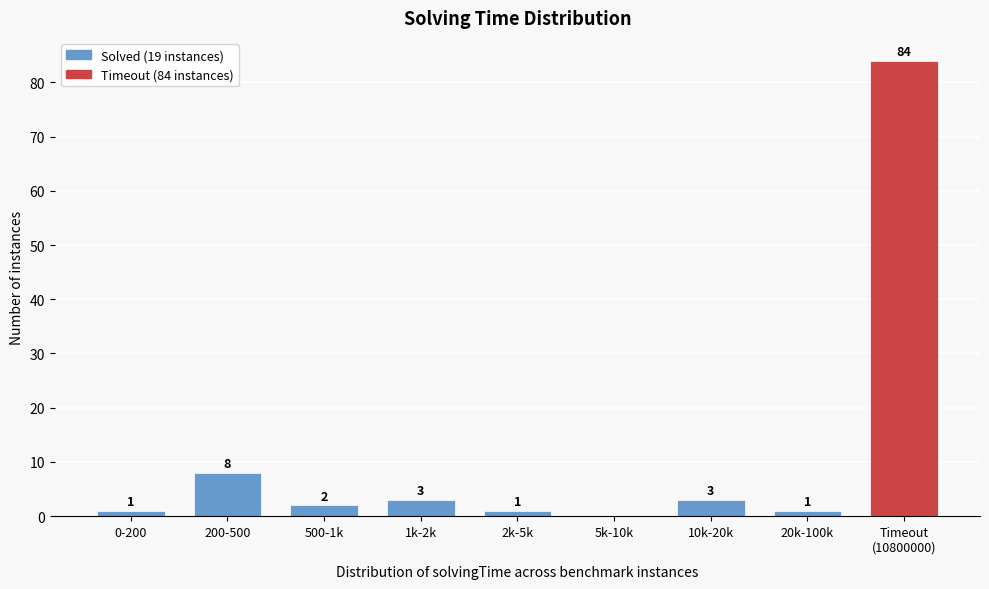

True or false: the data shows -39 at 5k-10k.

False